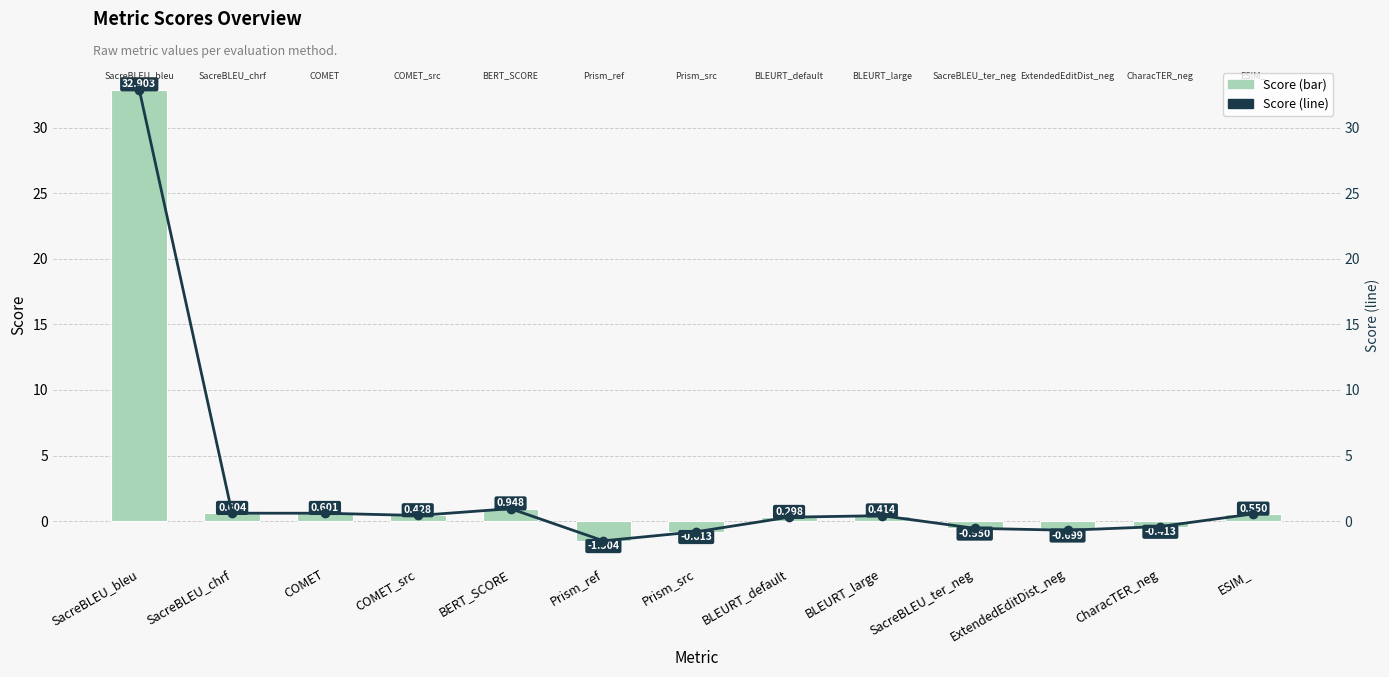

Reading right to left, list all the values displayed in this chart.

Score: ESIM_=0.5	CharacTER_neg=-0.4	ExtendedEditDist_neg=-0.7	SacreBLEU_ter_neg=-0.6	BLEURT_large=0.4	BLEURT_default=0.3	Prism_src=-0.8	Prism_ref=-1.5	BERT_SCORE=0.9	COMET_src=0.4	COMET=0.6	SacreBLEU_chrf=0.6	SacreBLEU_bleu=32.9
Score (line): ESIM_=0.5	CharacTER_neg=-0.4	ExtendedEditDist_neg=-0.7	SacreBLEU_ter_neg=-0.6	BLEURT_large=0.4	BLEURT_default=0.3	Prism_src=-0.8	Prism_ref=-1.5	BERT_SCORE=0.9	COMET_src=0.4	COMET=0.6	SacreBLEU_chrf=0.6	SacreBLEU_bleu=32.9